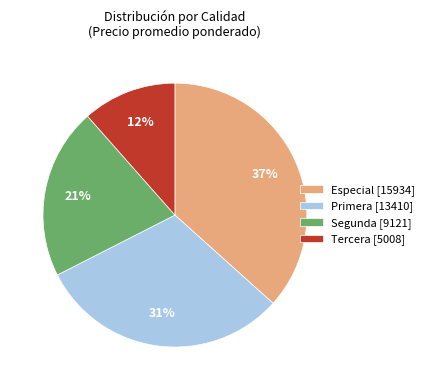

Is it true that Tercera [5008] is 12% of the pie?

True